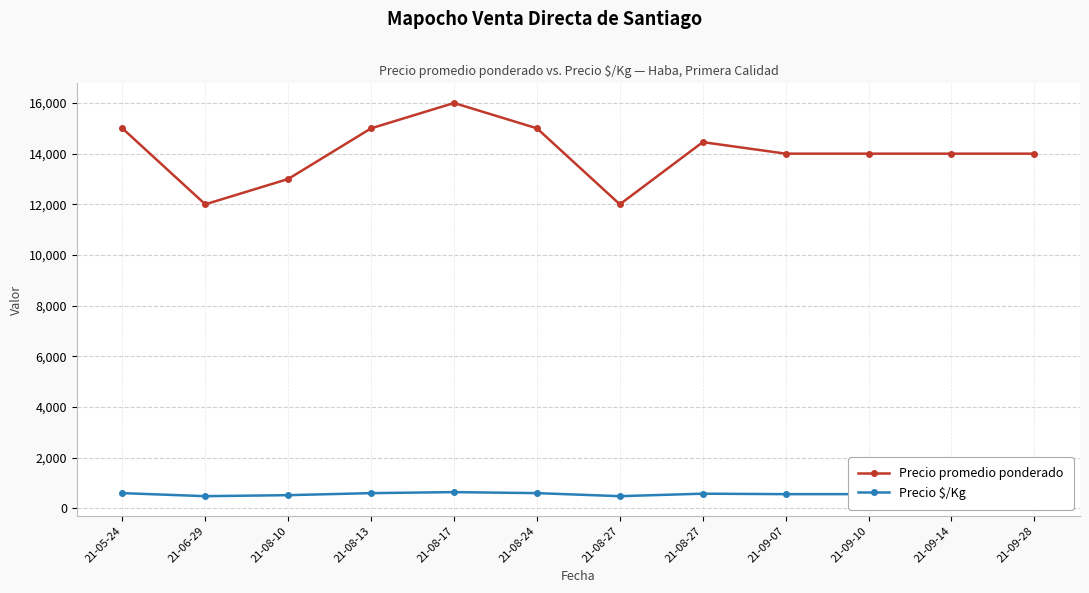

How many data points in Precio promedio ponderado are less than 14000?

3